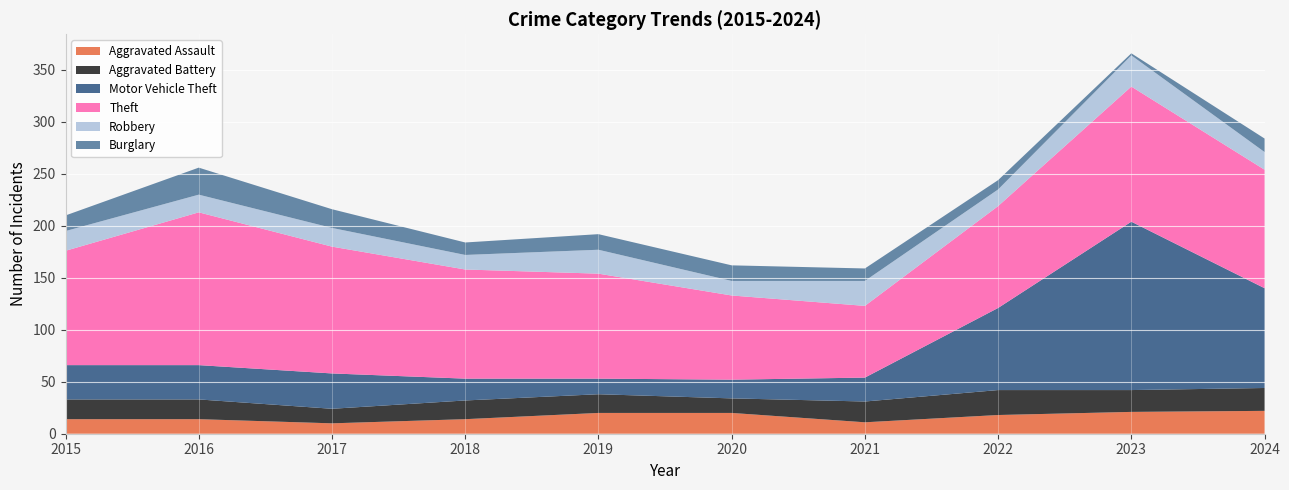

Reading right to left, extract all data points from this chart.

Aggravated Assault: 2024=22	2023=21	2022=18	2021=11	2020=20	2019=20	2018=14	2017=10	2016=14	2015=14
Aggravated Battery: 2024=22	2023=21	2022=24	2021=20	2020=14	2019=18	2018=18	2017=14	2016=19	2015=19
Motor Vehicle Theft: 2024=96	2023=162	2022=79	2021=23	2020=18	2019=15	2018=21	2017=34	2016=33	2015=33
Theft: 2024=114	2023=130	2022=98	2021=69	2020=81	2019=101	2018=105	2017=122	2016=147	2015=110
Robbery: 2024=17	2023=30	2022=16	2021=24	2020=14	2019=23	2018=14	2017=18	2016=17	2015=19
Burglary: 2024=13	2023=2	2022=9	2021=12	2020=15	2019=15	2018=12	2017=18	2016=26	2015=15